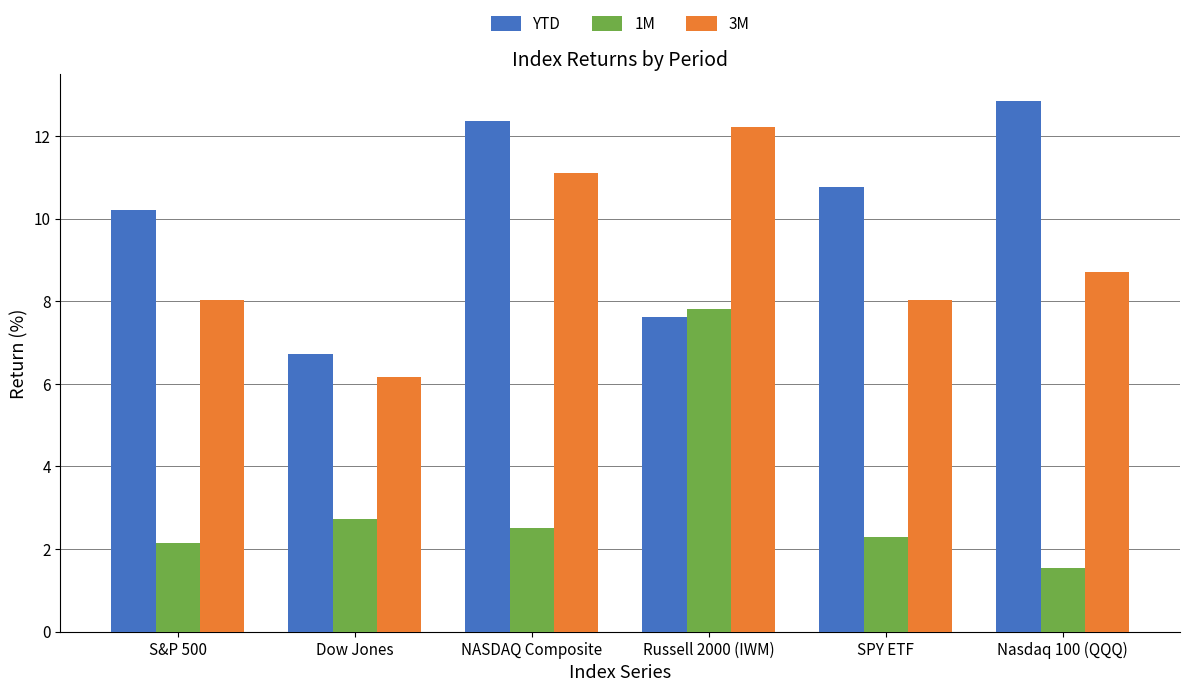

Is it true that YTD equals 12.8 at Nasdaq 100 (QQQ)?

True